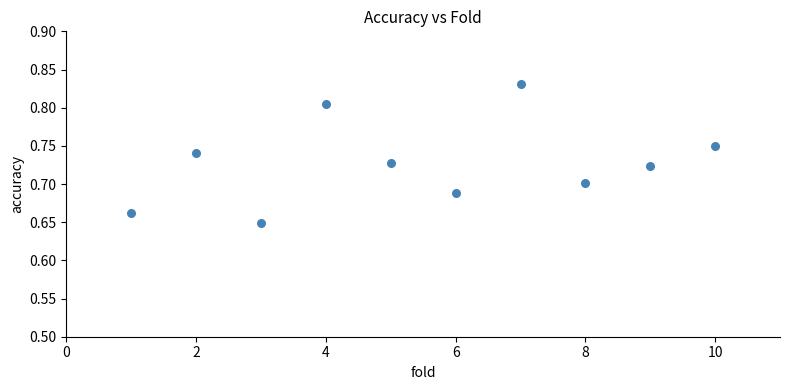

What is the average X value?

5.5